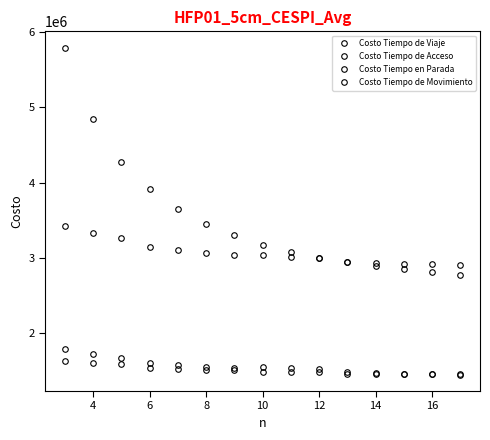

How many lines are shown in the chart?

4